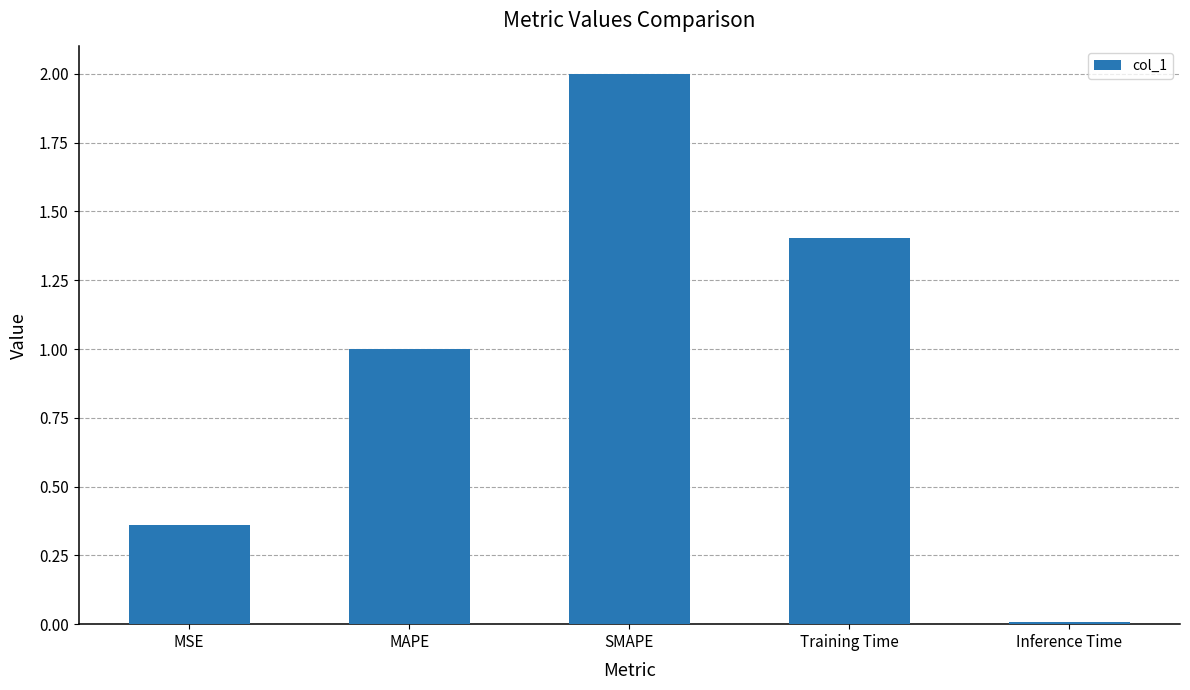

The value at MAPE is 1.0. True or false?

True